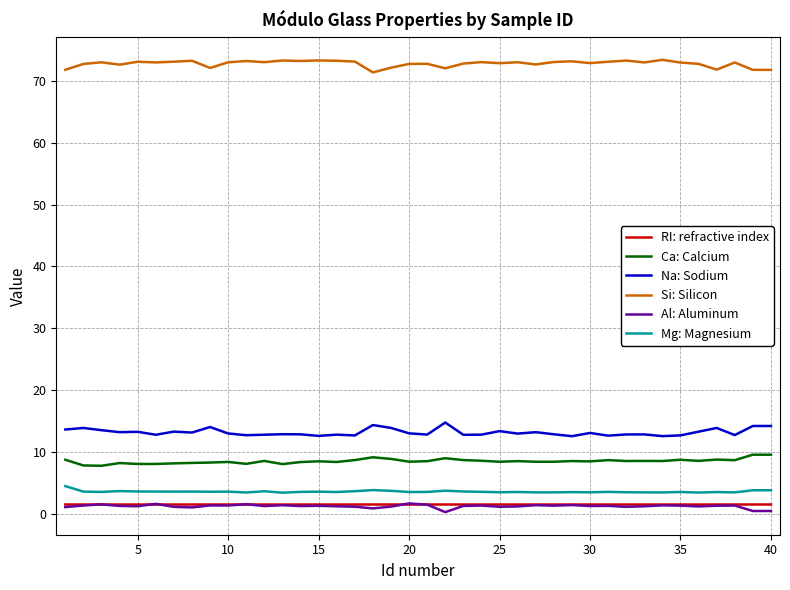

What is the highest value of the Ca: Calcium series?

9.6